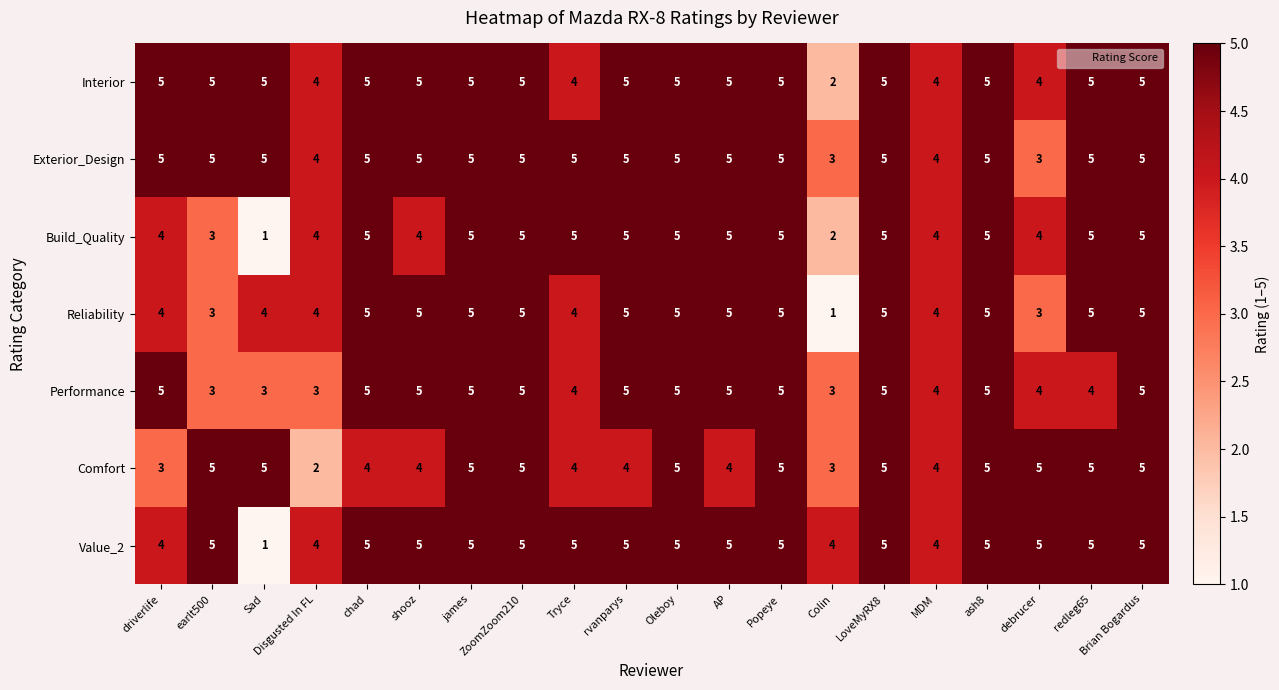

Is it true that Interior equals 5 at LoveMyRX8?

True